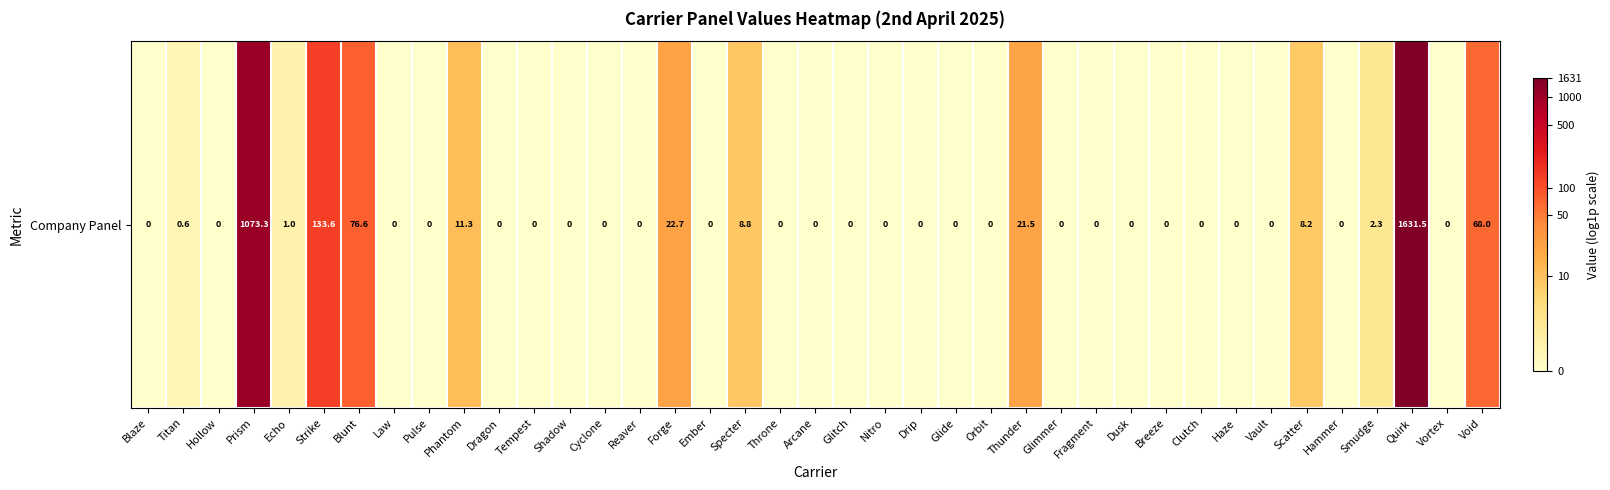

Which has a higher value, Thunder or Pulse?

Thunder